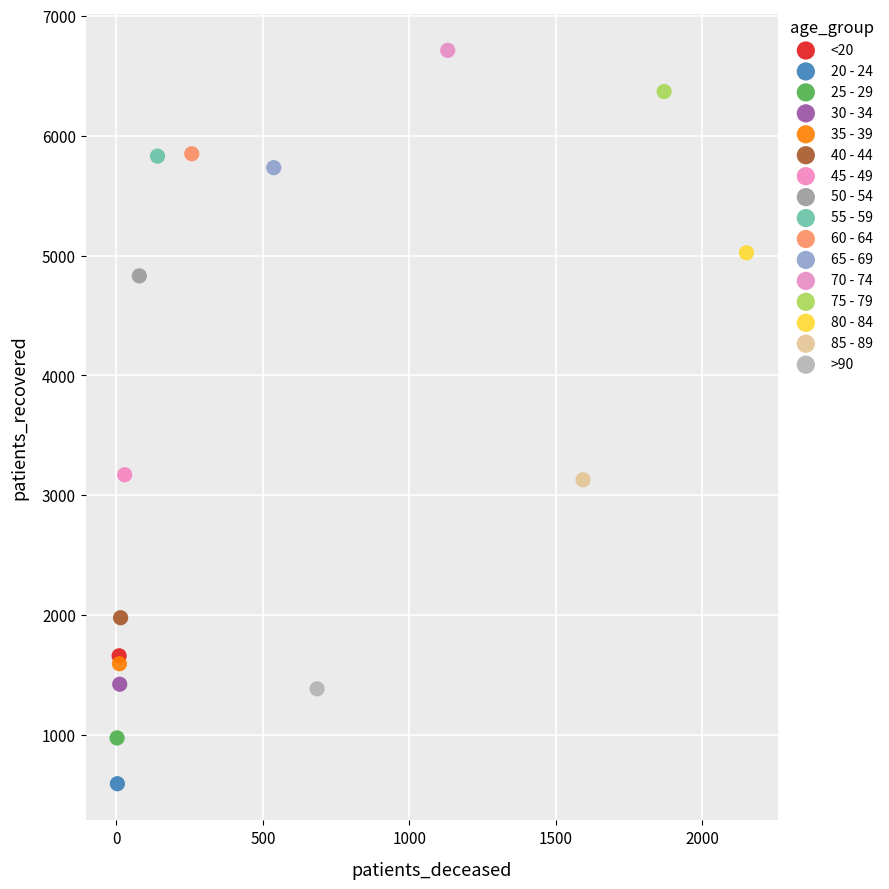

Which series contains the highest Y value?

70 - 74